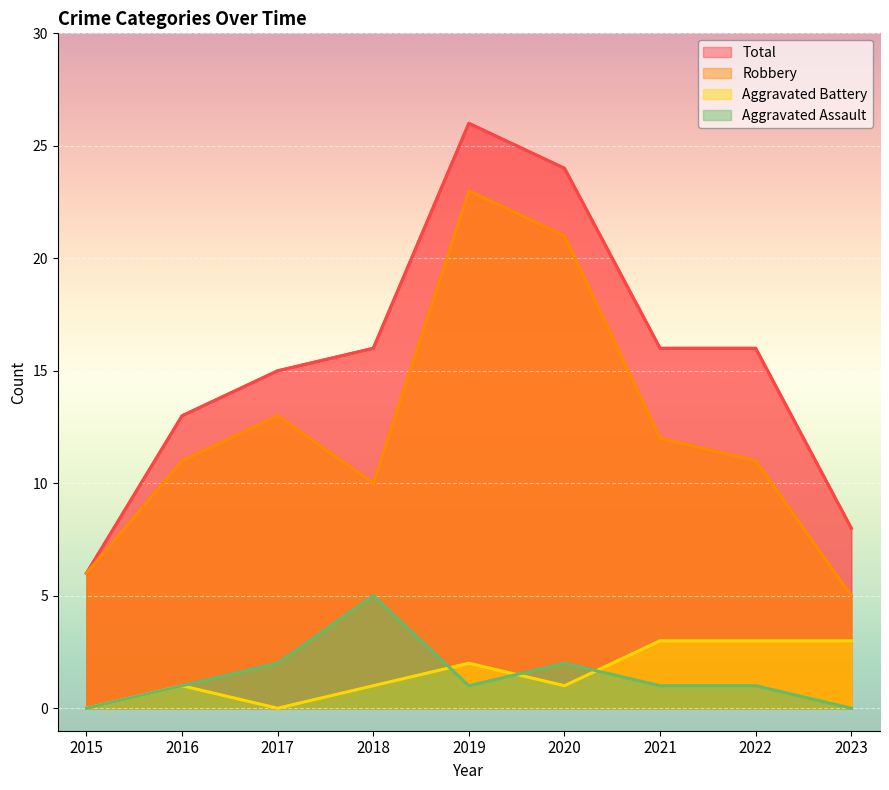

True or false: Total has a value of 13 at 2016.

True